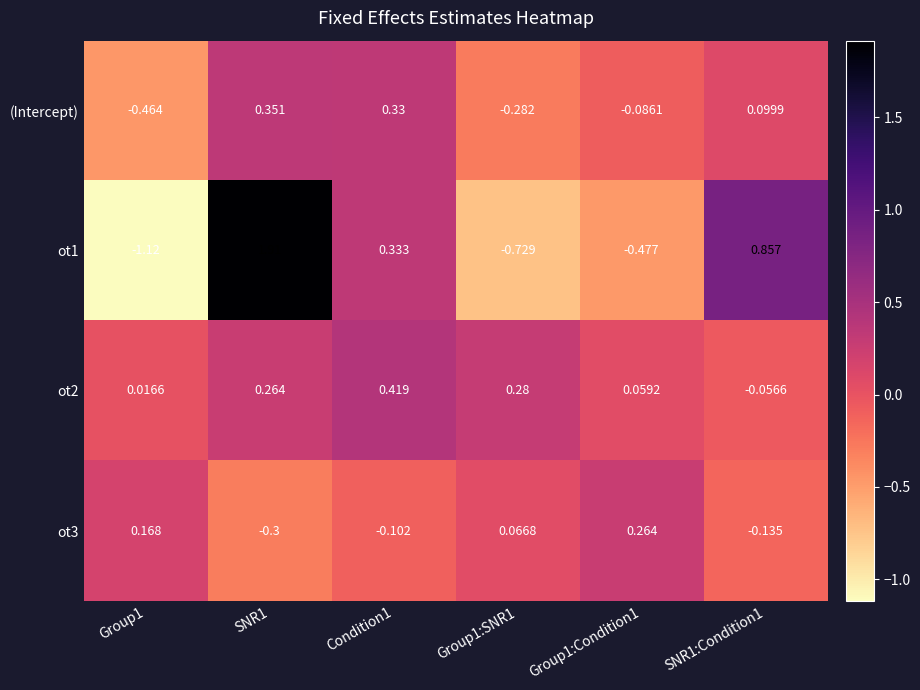

What is the total value across all series at Condition1?

1.0